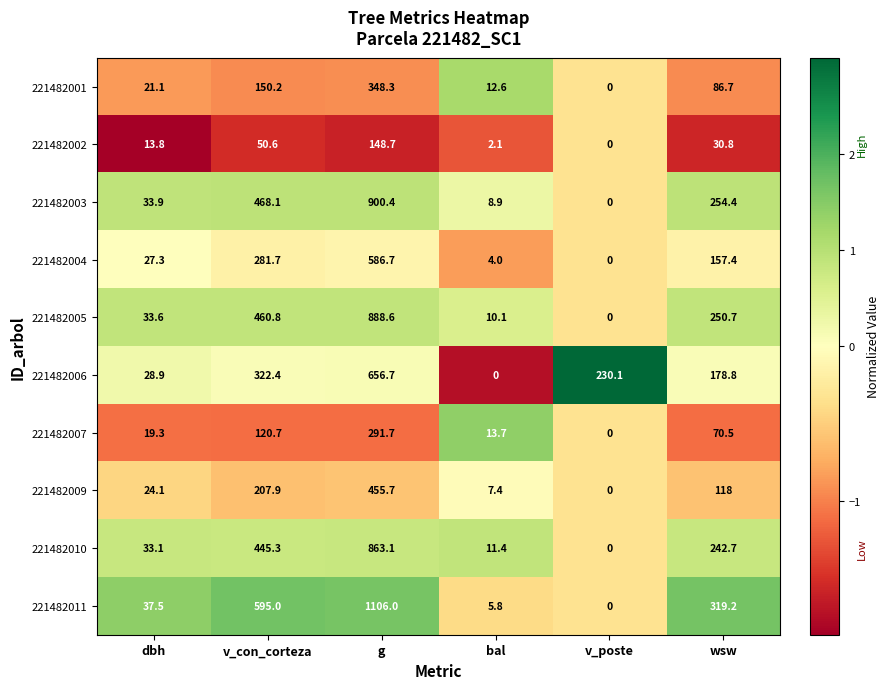

At which label is 221482009 closest to 227?

v_con_corteza